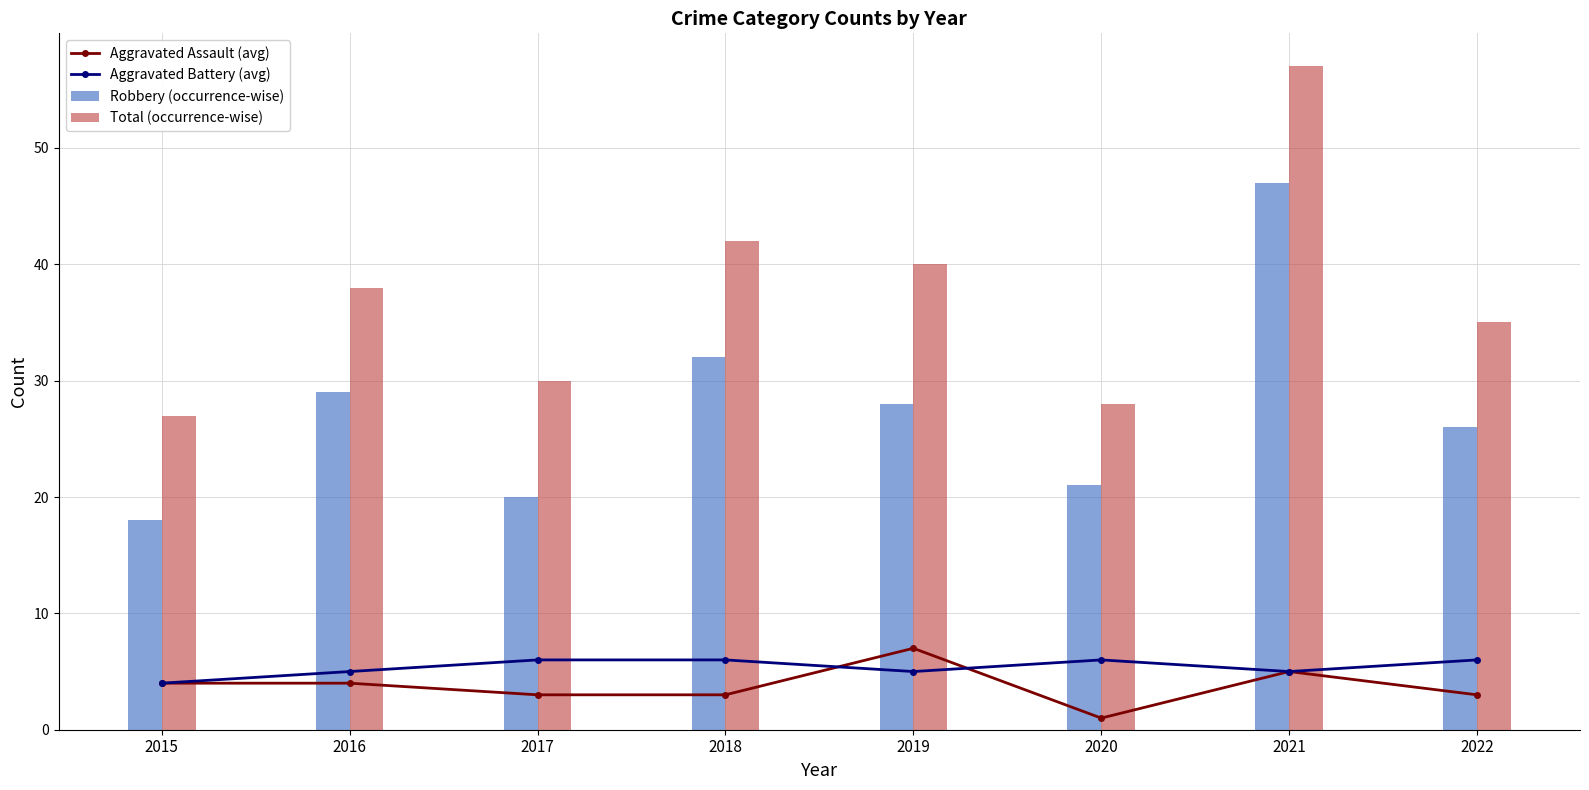

The value of Aggravated Assault (avg) at 2015 is 7. True or false?

False